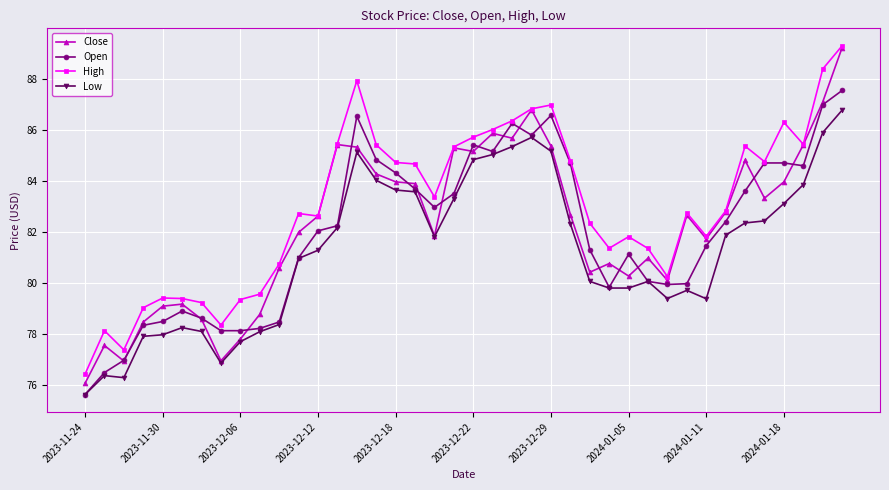

True or false: Low and High cross at least once.

False